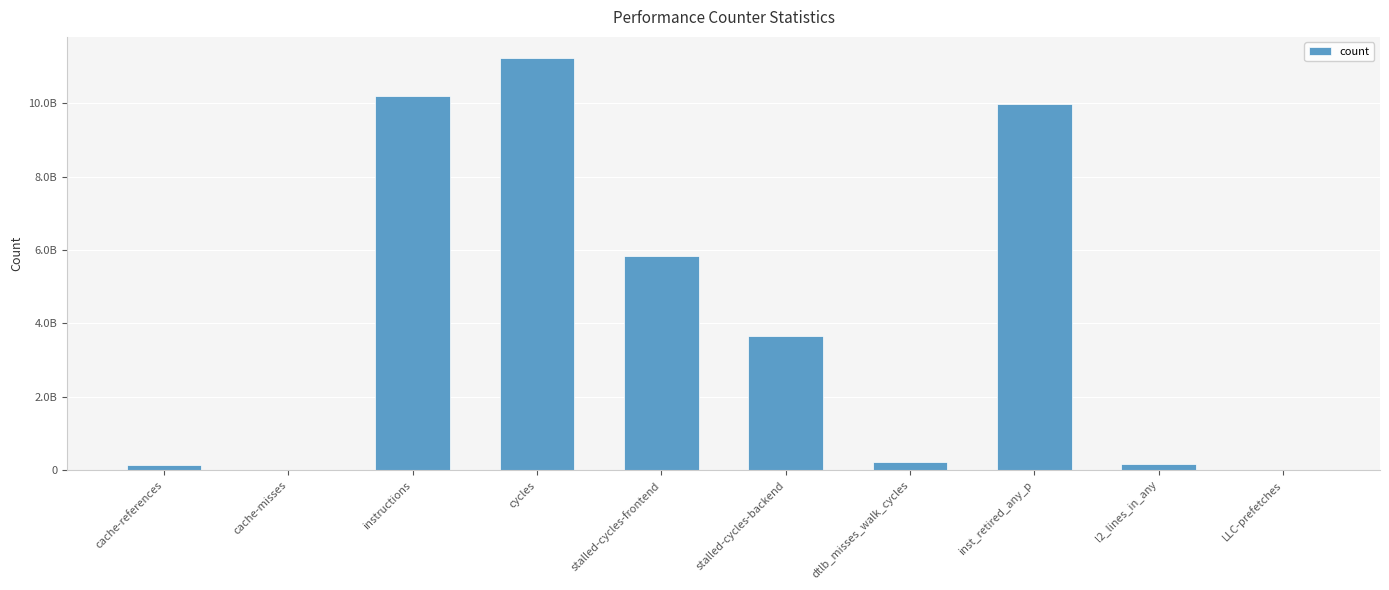

Reading left to right, extract all data points from this chart.

cache-references=132390733	cache-misses=10370441	instructions=10200309353	cycles=11249977744	stalled-cycles-frontend=5840926738	stalled-cycles-backend=3671097913	dtlb_misses_walk_cycles=219740029	inst_retired_any_p=9994308737	l2_lines_in_any=171332173	LLC-prefetches=16180155